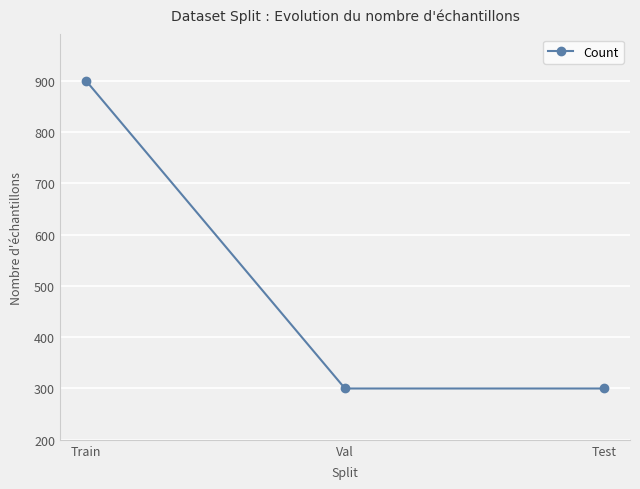

Is this an area chart (filled region under the line)?

No